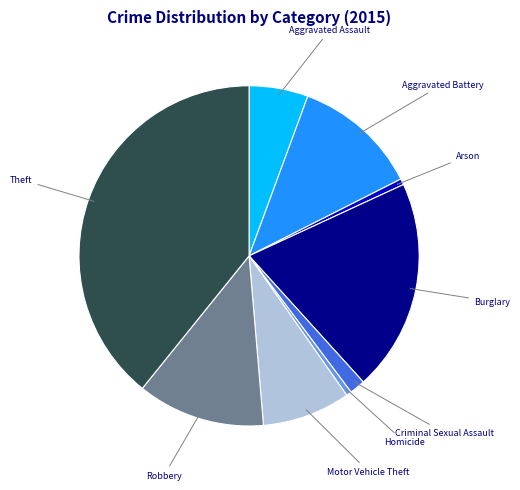

Is there any slice that represents more than half of the pie?

No